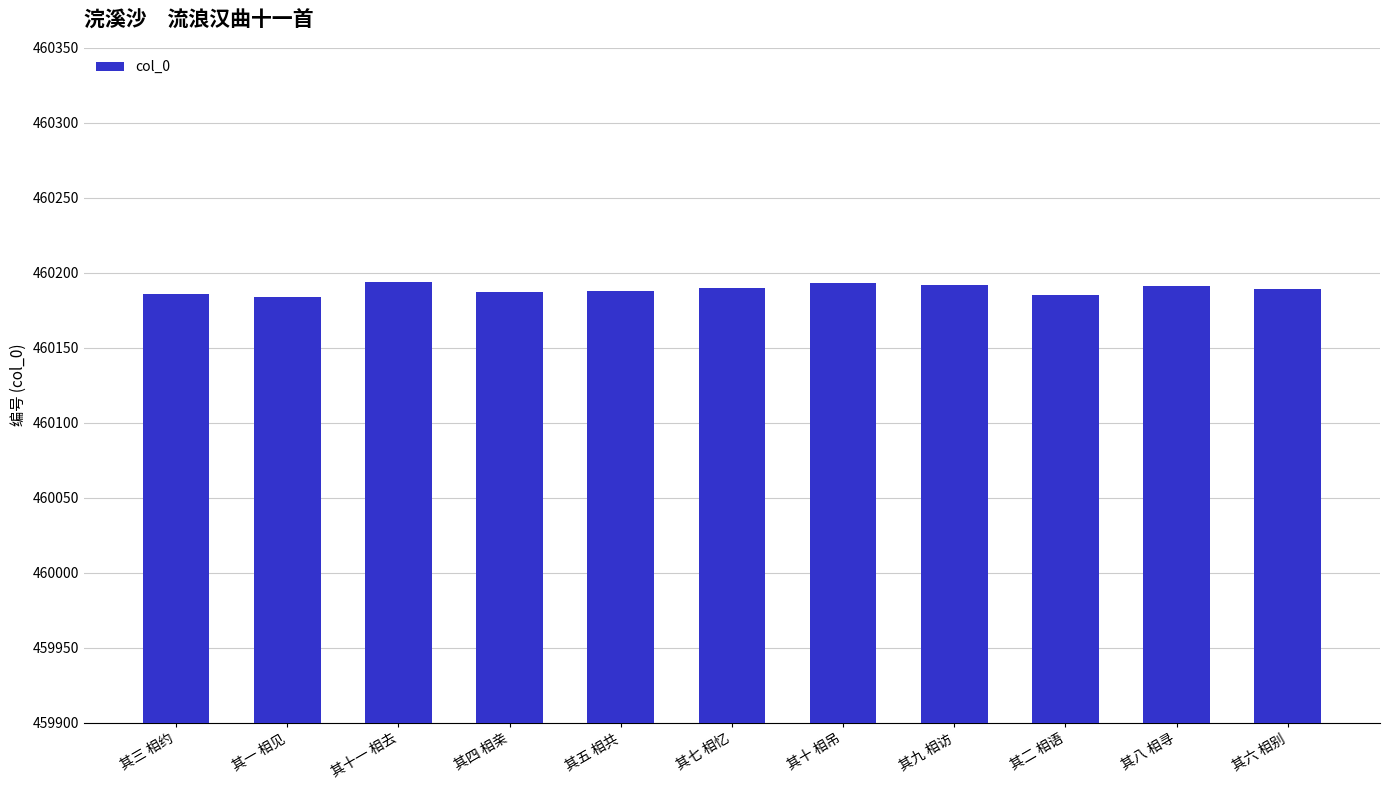

What is the ratio of the value at 其九 相访 to the value at 其六 相别?

1.0